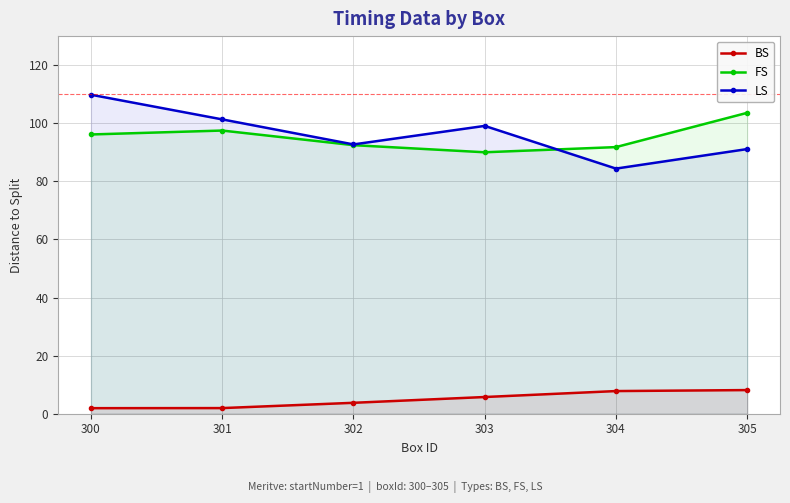

The LS series shows 84.4 at 304. True or false?

True